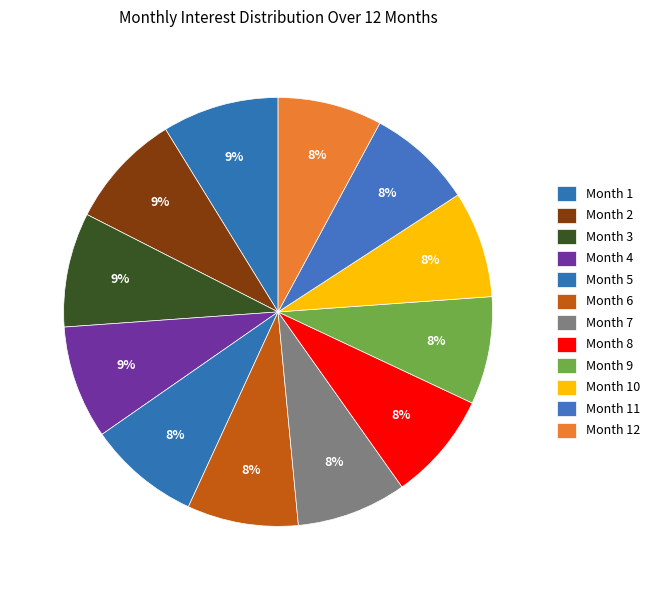

Does any single category account for the majority?

No